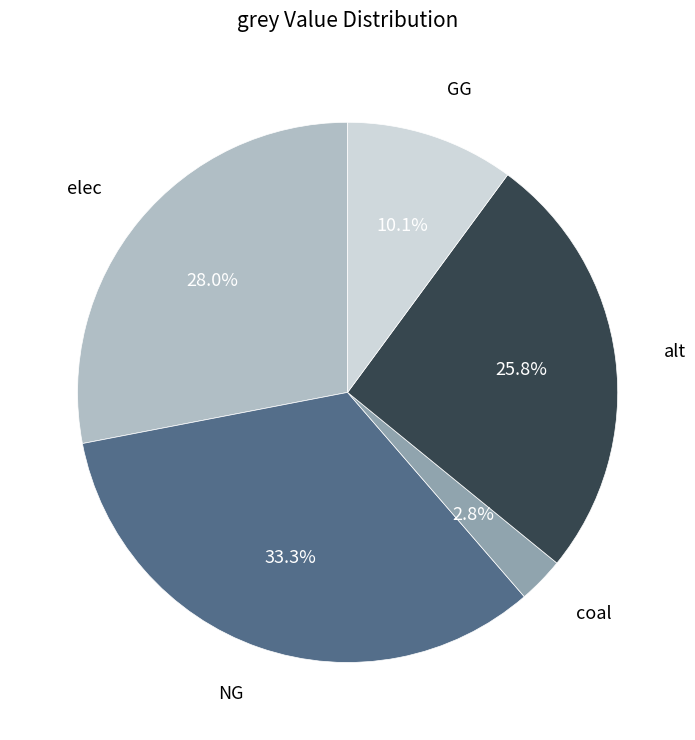

How many slices are in this pie chart?

5